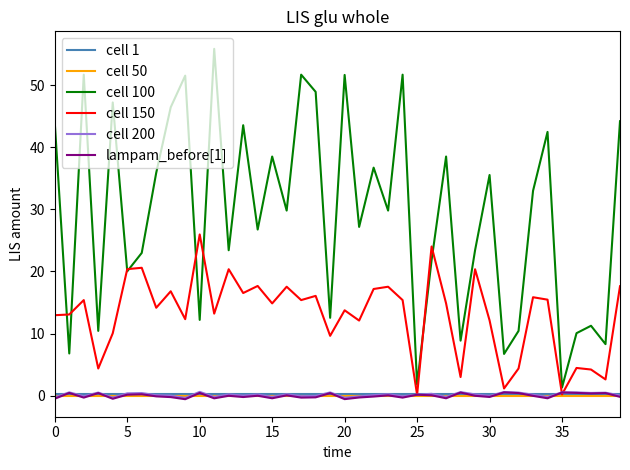

How many interior local valleys does the cell 100 series have?

15